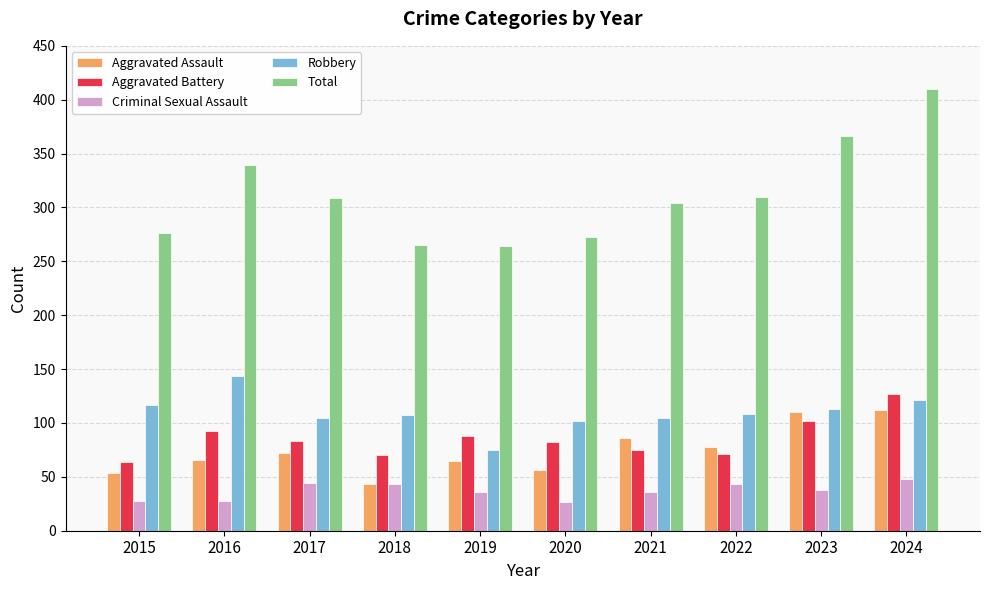

How many series are shown in this chart?

5